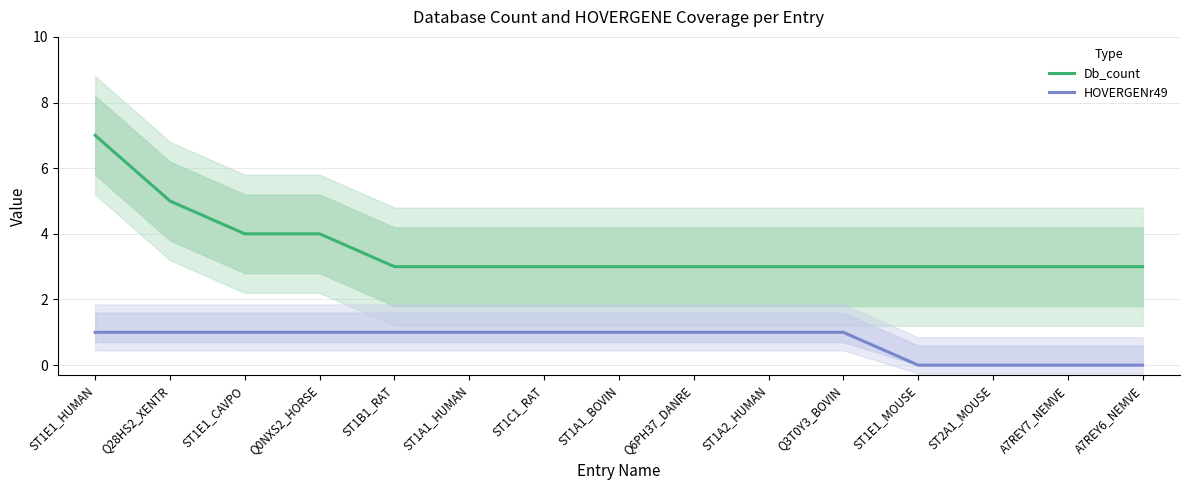

True or false: HOVERGENr49 and Db_count intersect in this chart.

False